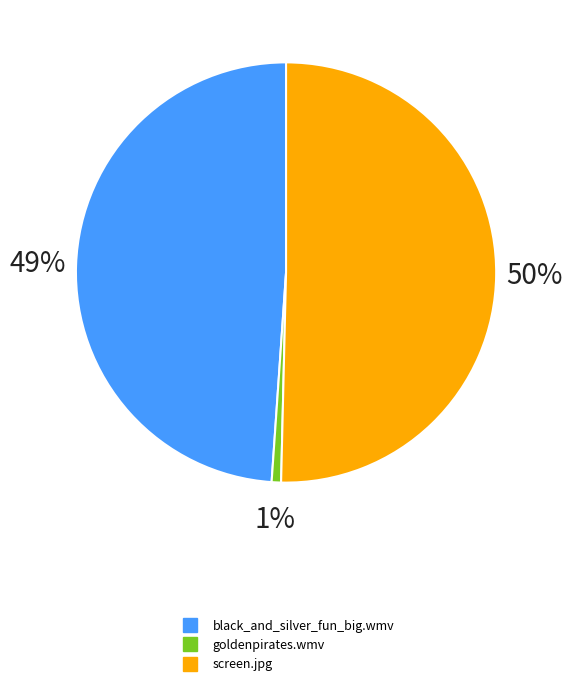

Rank the categories by value from lowest to highest.

goldenpirates.wmv, black_and_silver_fun_big.wmv, screen.jpg